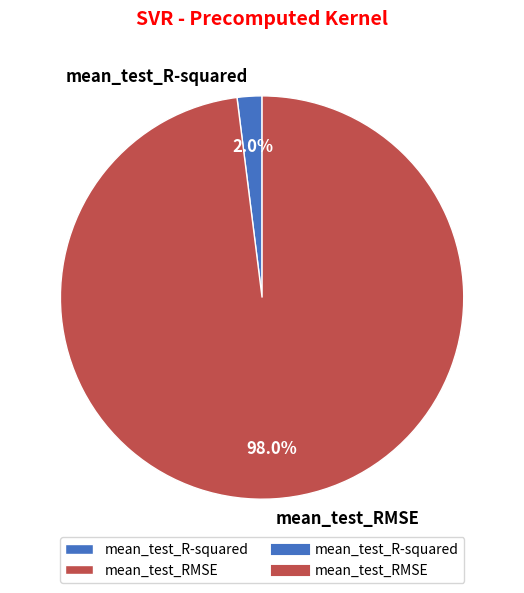

To the nearest percent, what is the difference between the largest and smallest slice percentages?

96%